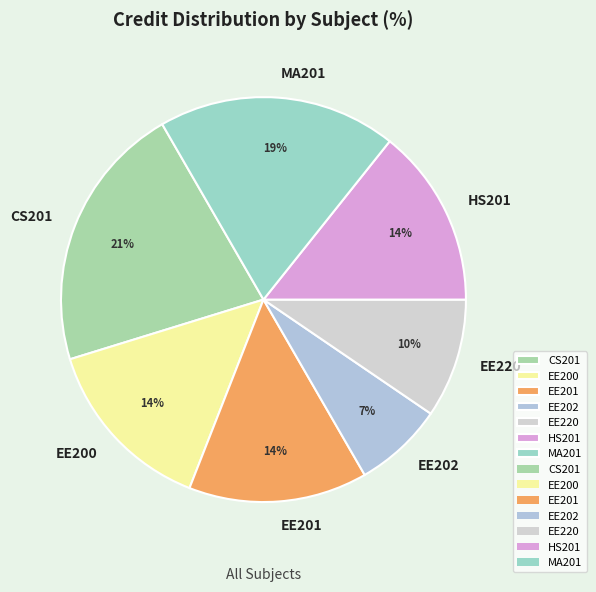

The HS201 slice represents 14% of the pie. True or false?

True